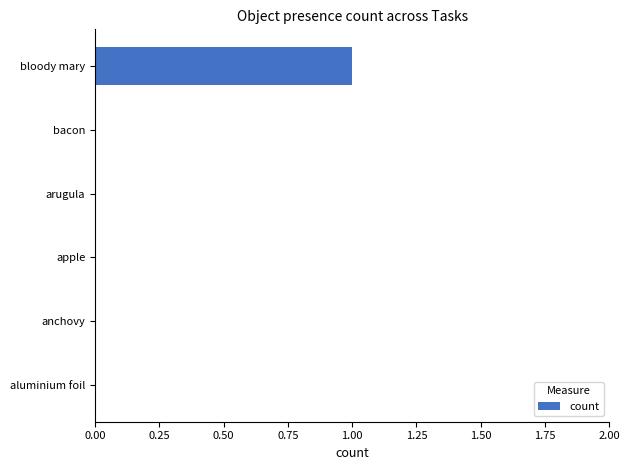

At which category does the chart reach its peak across all series?

bloody mary